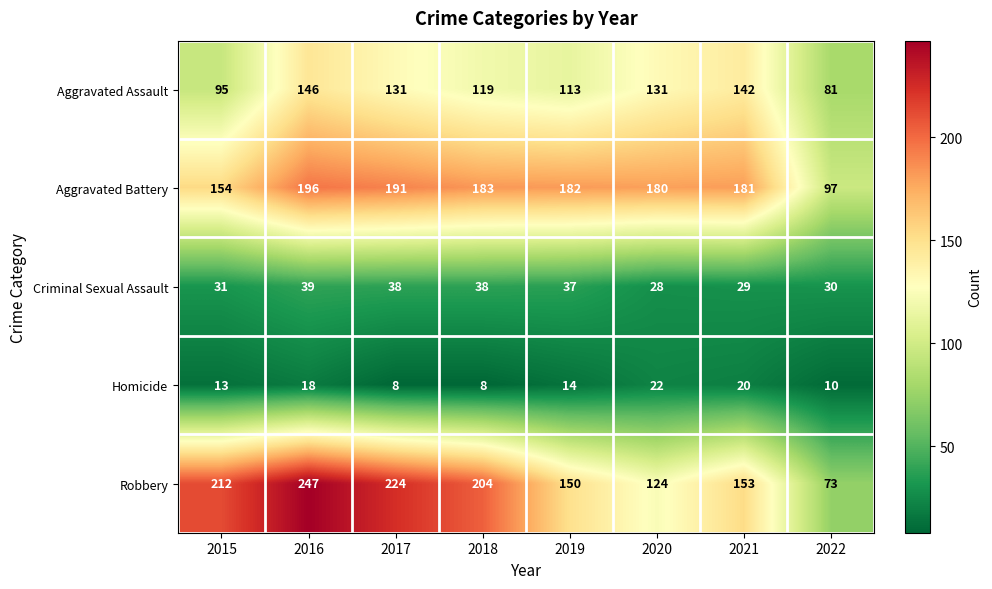

How many data points in Robbery are less than 204?

4